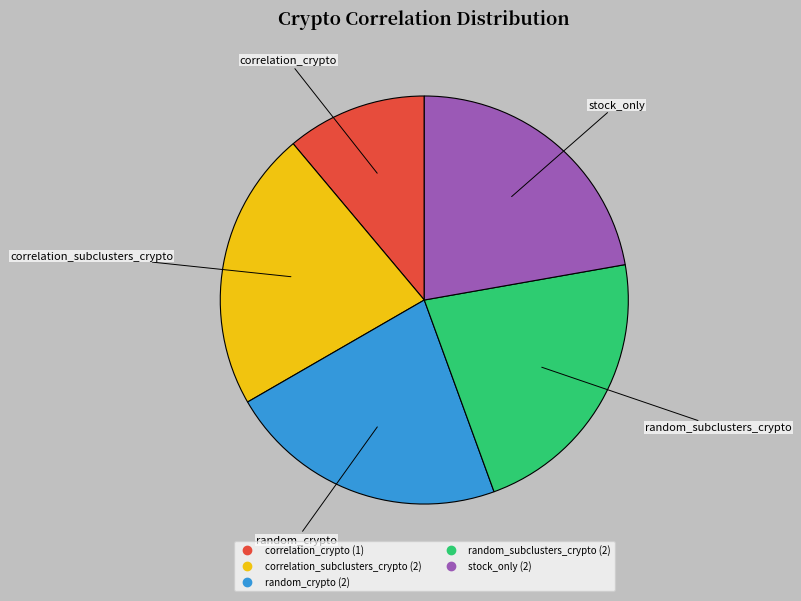

Approximately how many times larger is the value at random_crypto compared to correlation_crypto?

2.0